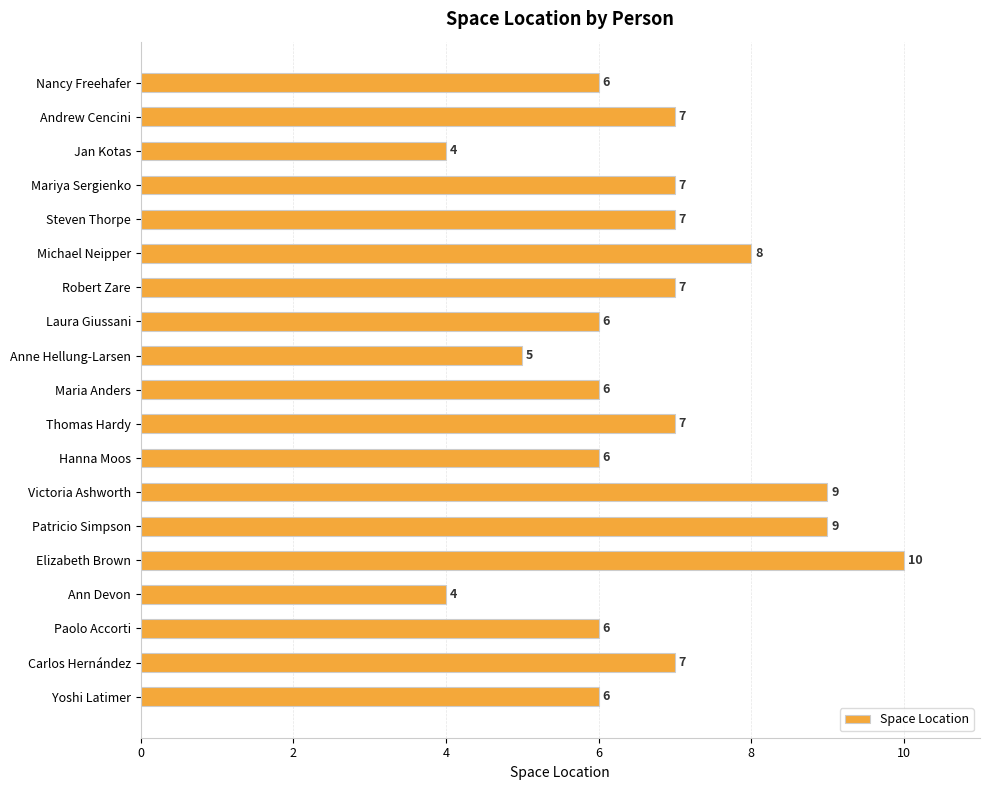

What is the approximate value at Victoria Ashworth?

9